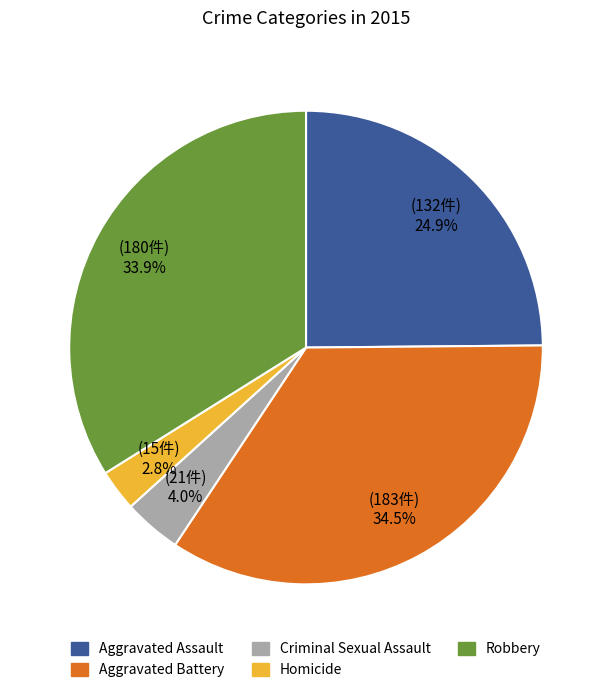

True or false: Criminal Sexual Assault accounts for 4% of the total.

True